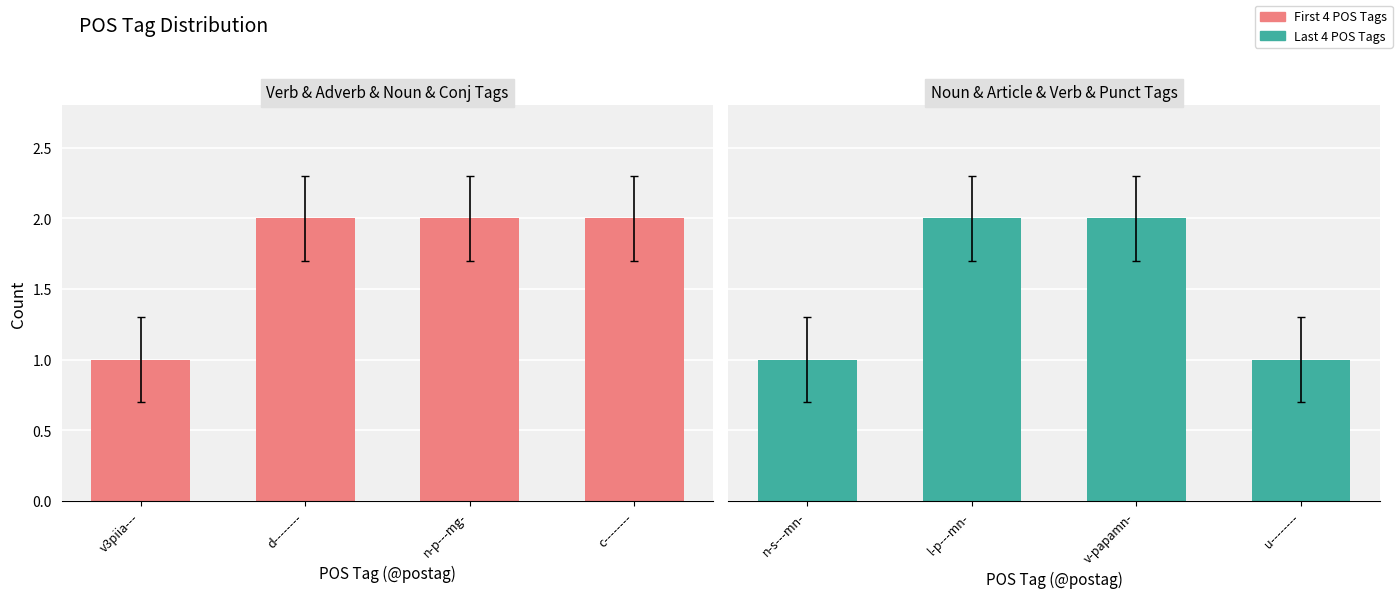

What is the lowest value of the v (verb) / d (adverb) / n (noun) / c (conj) series?

1